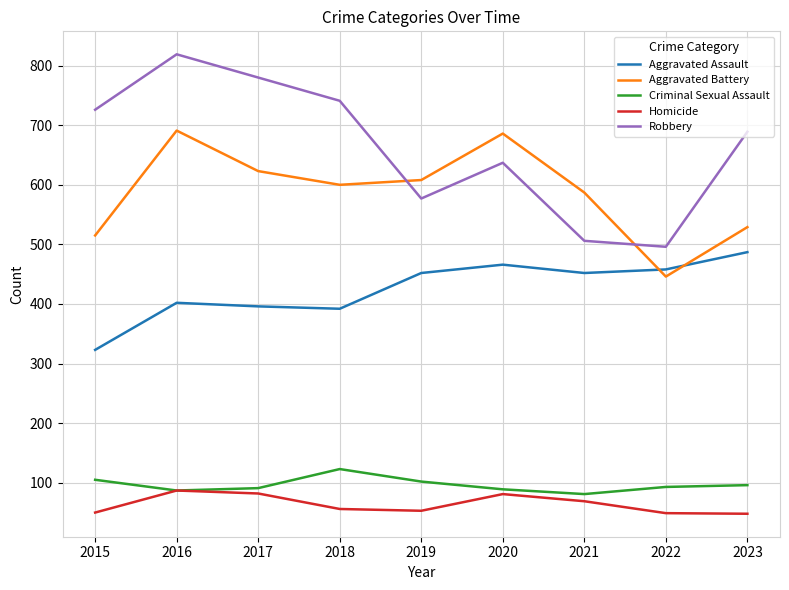

At which label does Aggravated Battery reach its minimum?

2022